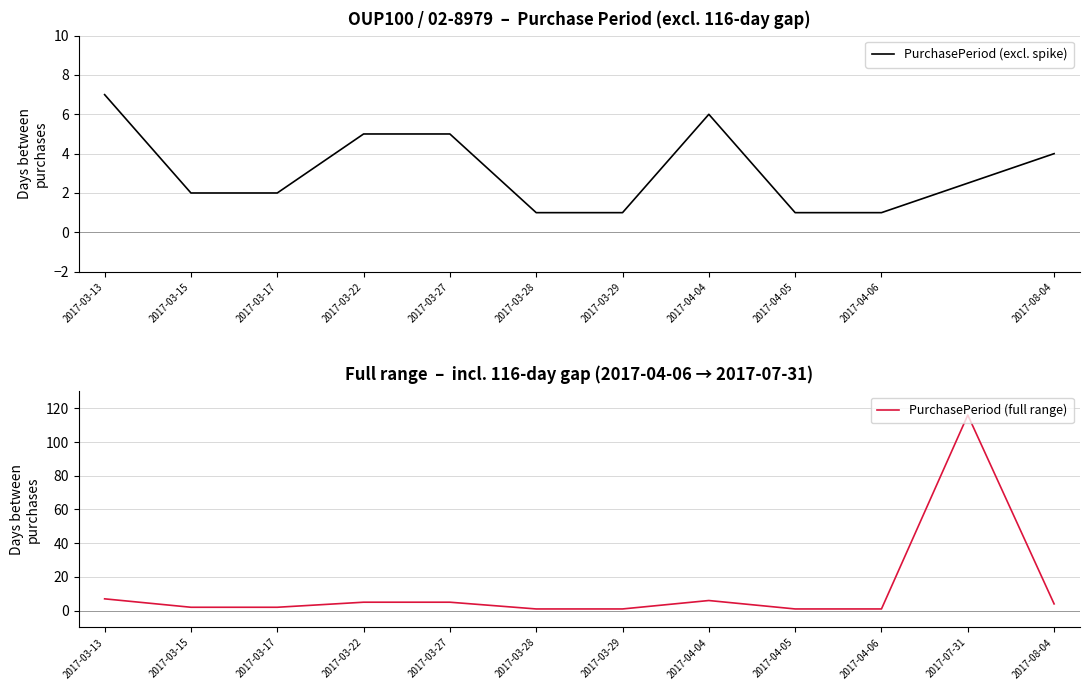

Reading left to right, what are all the values shown in this chart?

2017-03-13=7	2017-03-15=2	2017-03-17=2	2017-03-22=5	2017-03-27=5	2017-03-28=1	2017-03-29=1	2017-04-04=6	2017-04-05=1	2017-04-06=1	2017-07-31=116	2017-08-04=4